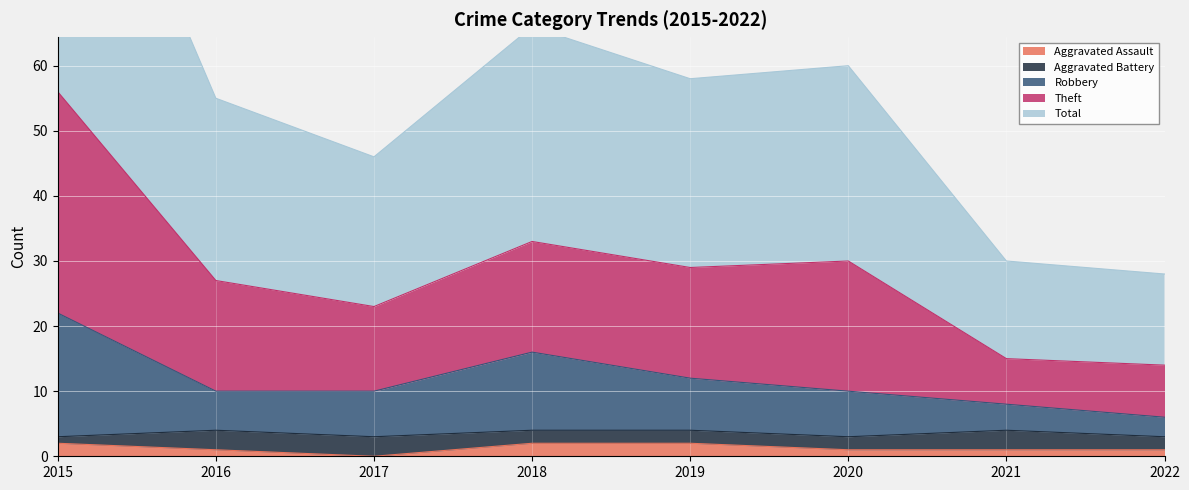

What value does the Total series have at 2016?

27